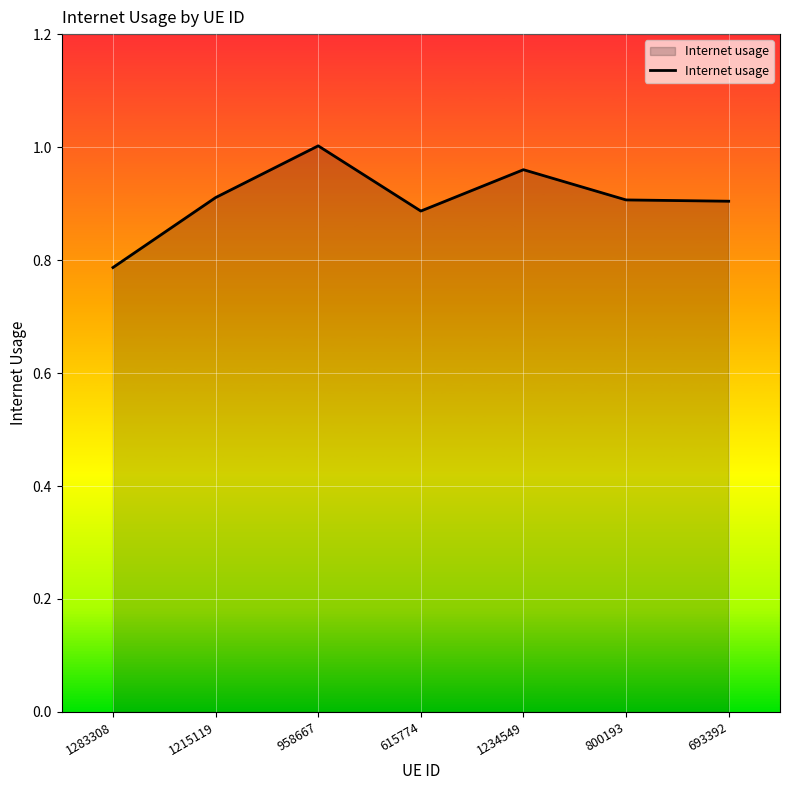

What is the change in value from 615774 to 1234549?

+0.1